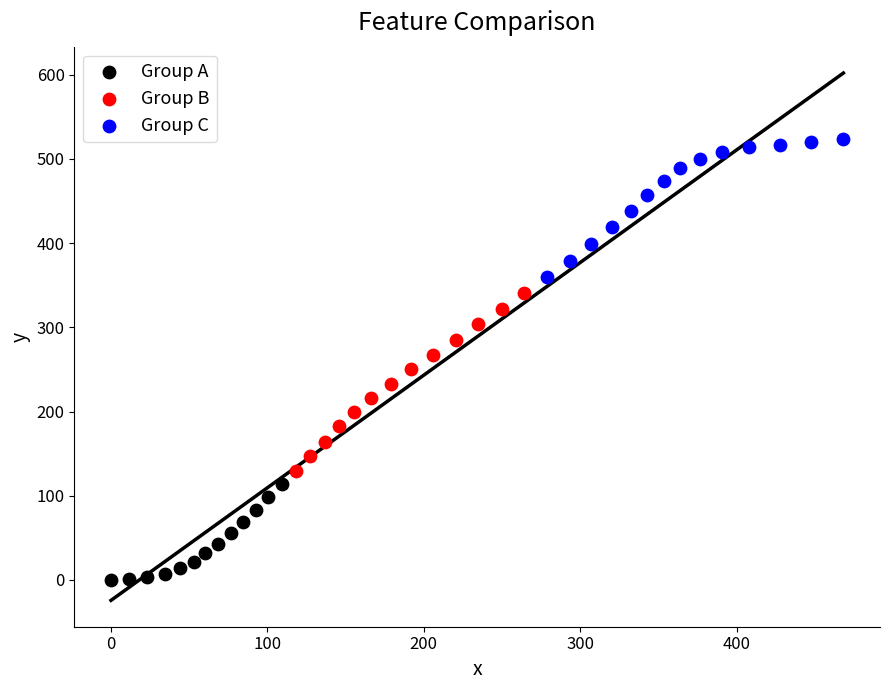

Which series has the widest spread of Y values?

Group B